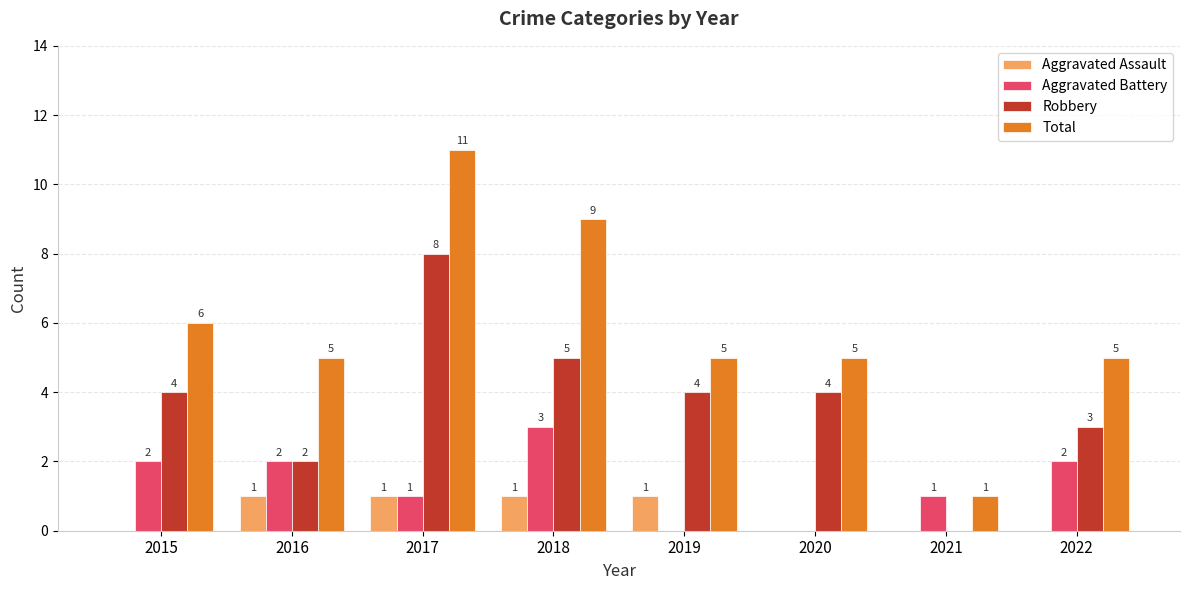

How many categories are shown in the chart?

8